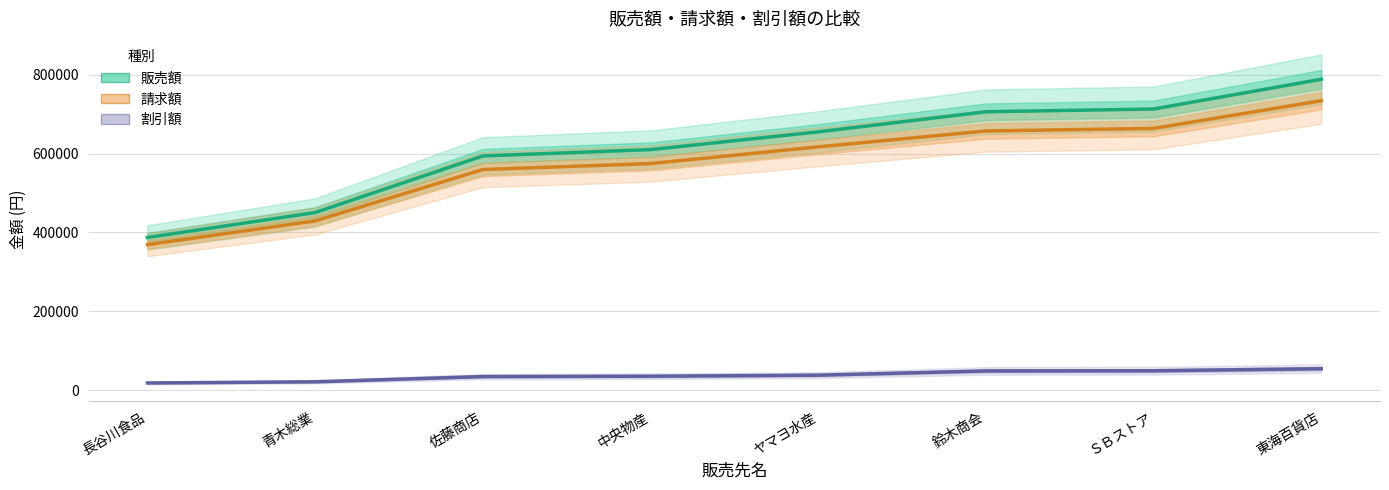

At which label does 販売額 first exceed 654900?

鈴木商会